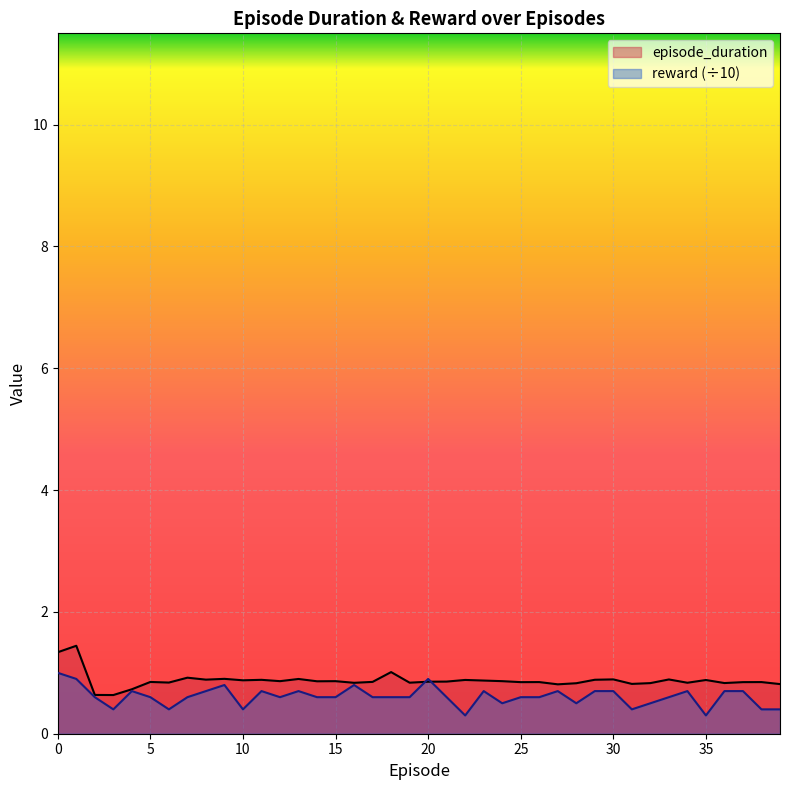

What is the difference between the highest and lowest values at 32?

0.3